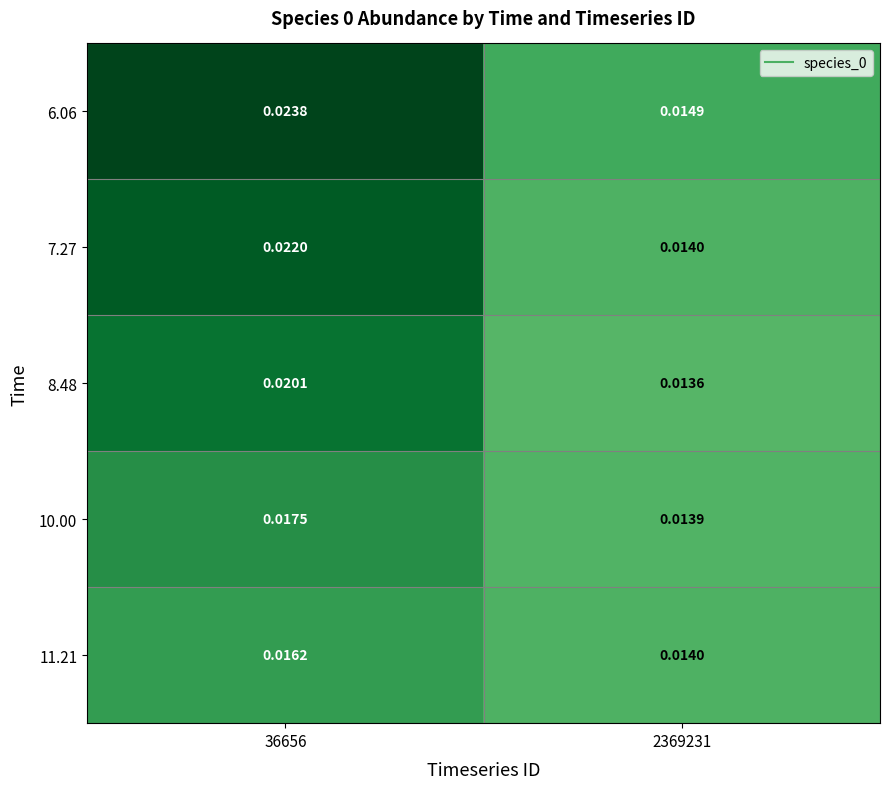

Which series has the widest spread of values?

6.06